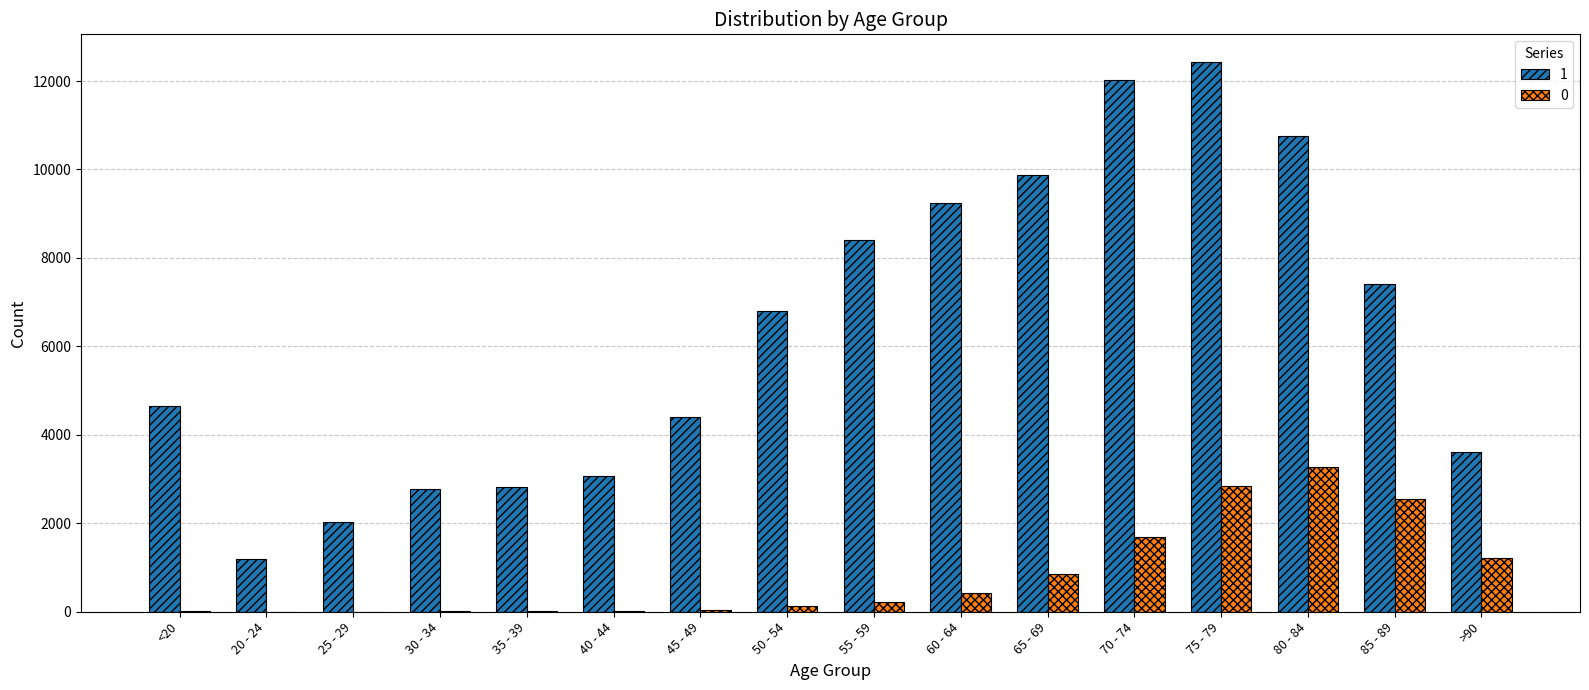

The value of 1 at <20 is 7010. True or false?

False